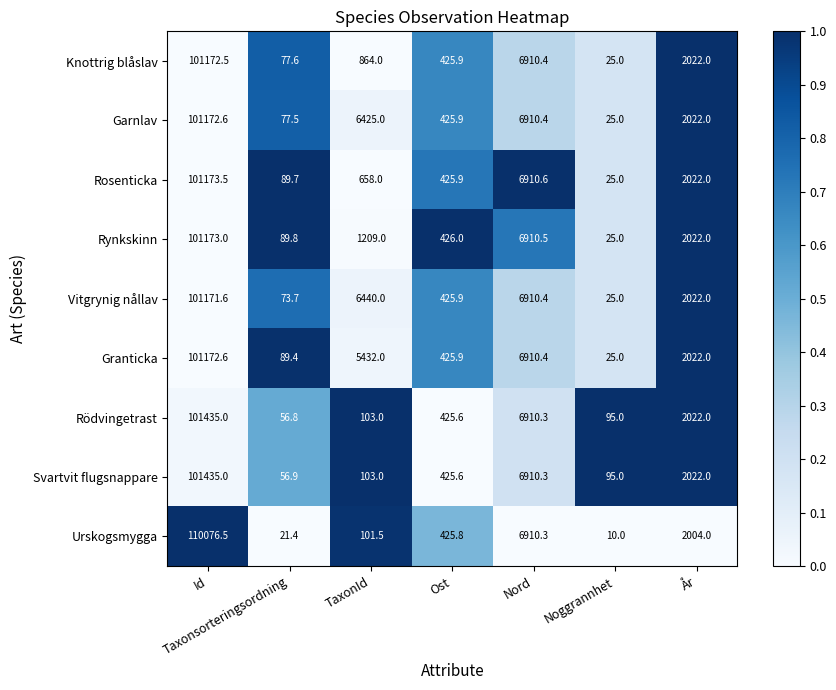

What is the difference between the highest and lowest values at År?

18.0